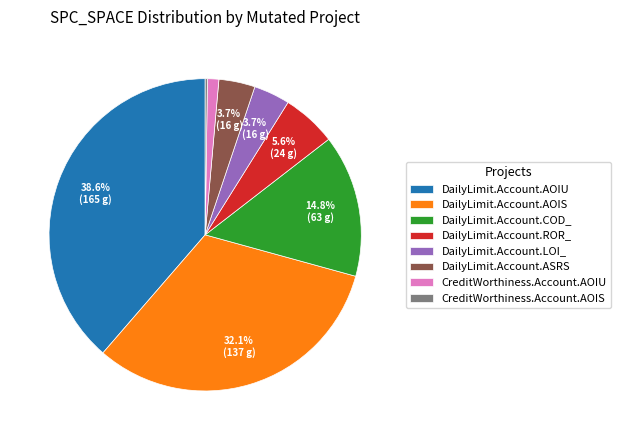

Is the sum of CreditWorthiness.Account.AOIU and DailyLimit.Account.ASRS greater than half?

No